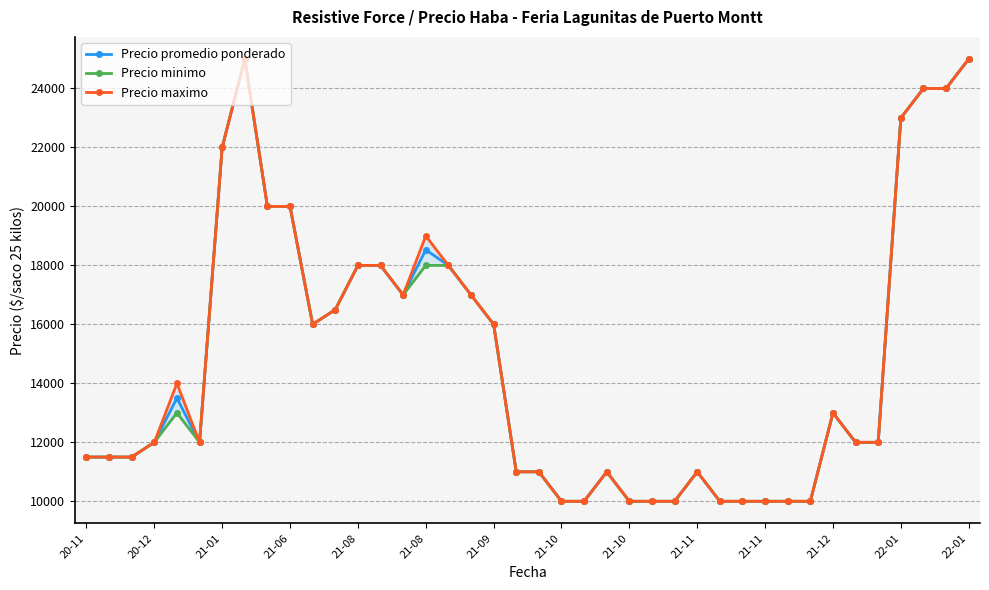

How many values in the Precio minimo series exceed 12000?

19